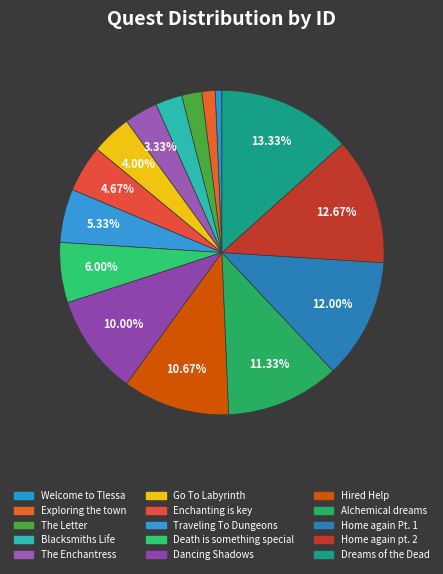

How many segments does this pie chart have?

15